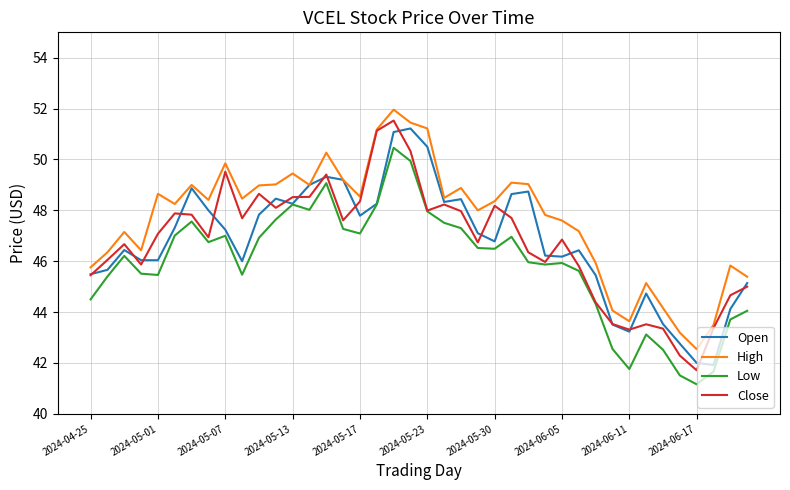

How many values in the Open series are below 47?

20